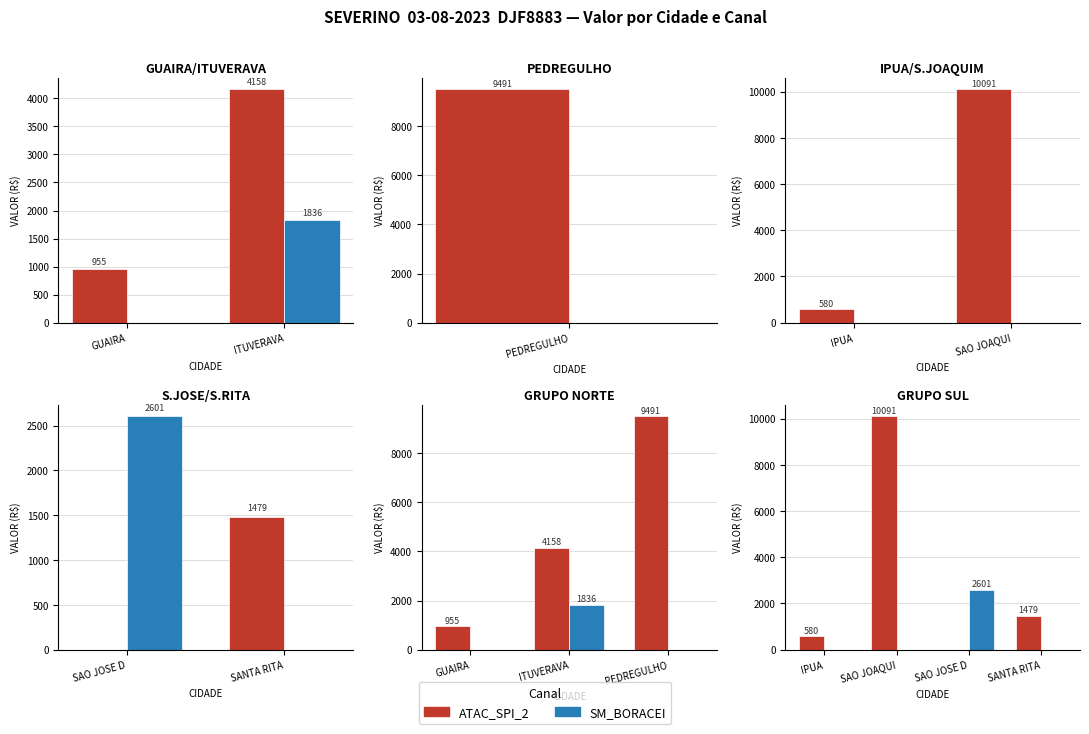

Between IPUA and SAO JOAQUI, which is larger?

SAO JOAQUI